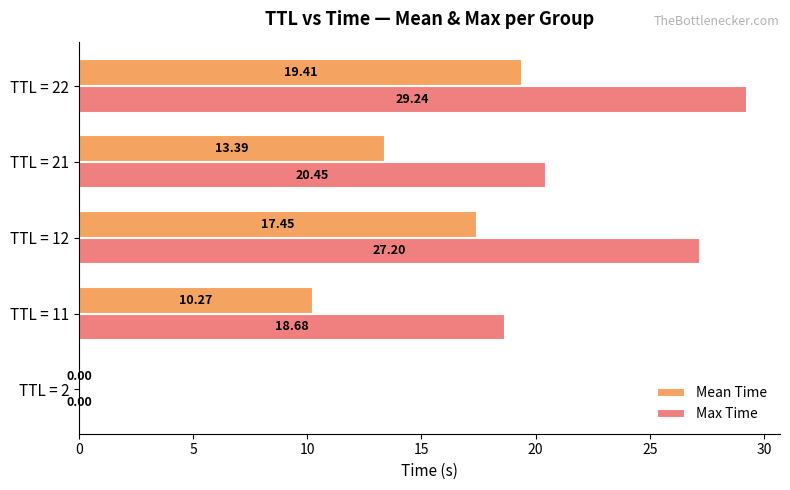

How many data points does each series have?

5